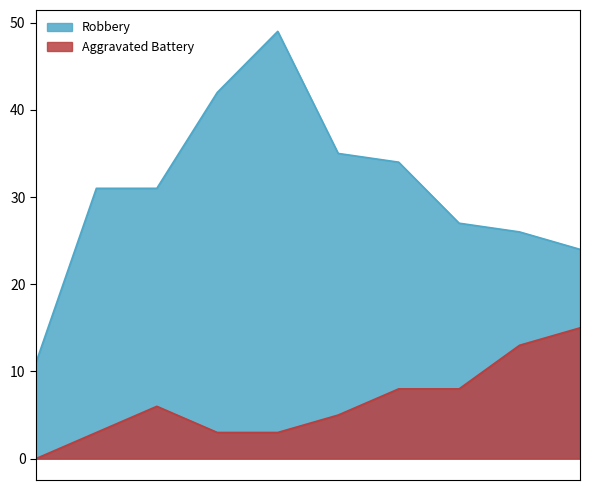

What is the value of the Robbery point at the 1st from the left?

11